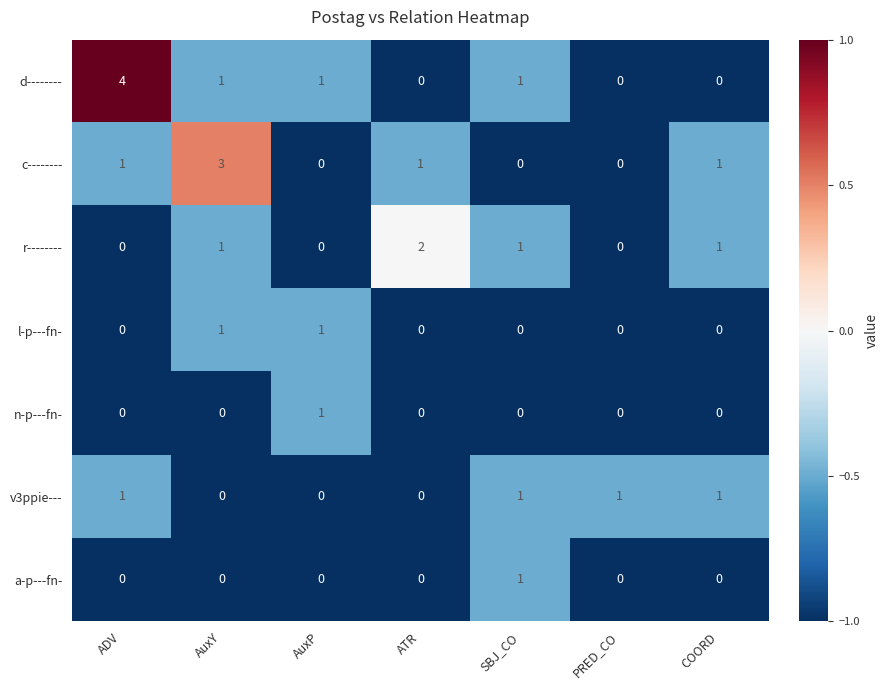

What is the total value across all series at ADV?

6